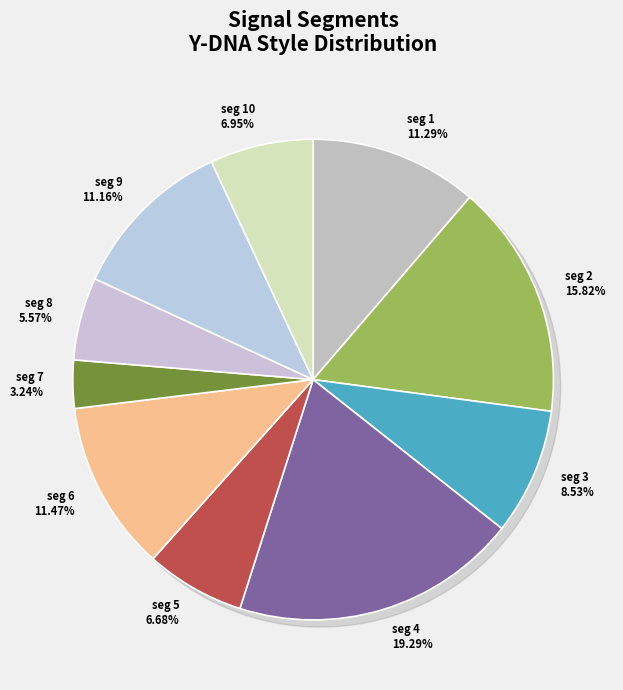

Do signal segment 6 and signal segment 2 together represent more than half of the pie?

No